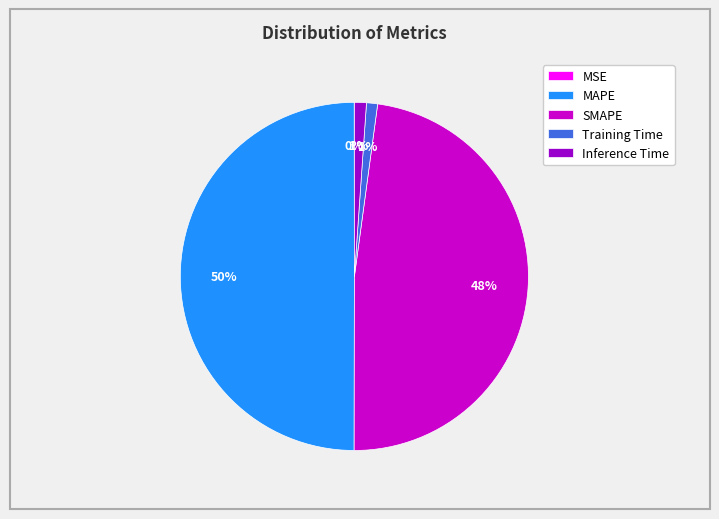

Does Training Time represent more than half of the total?

No